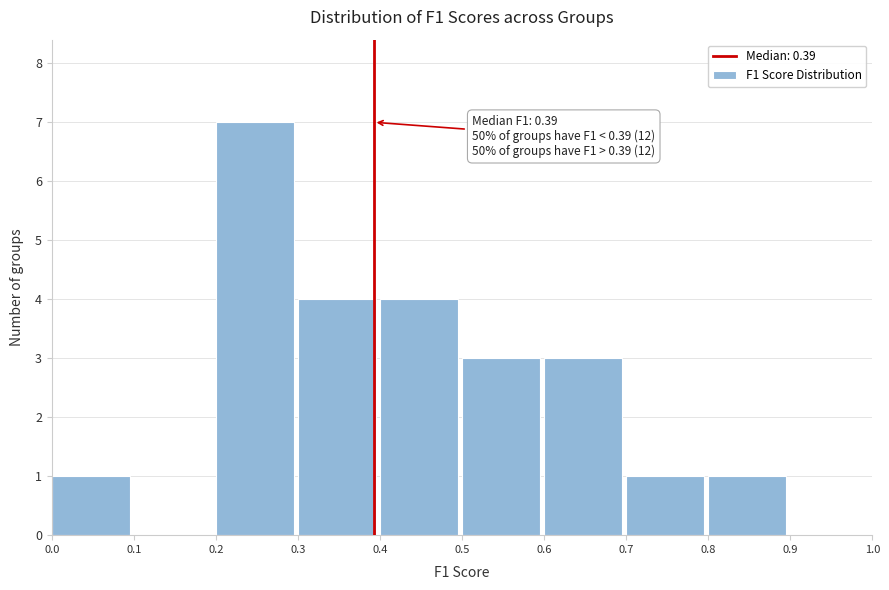

Over which range of the x-axis is the bar tallest?

0.2 to 0.3